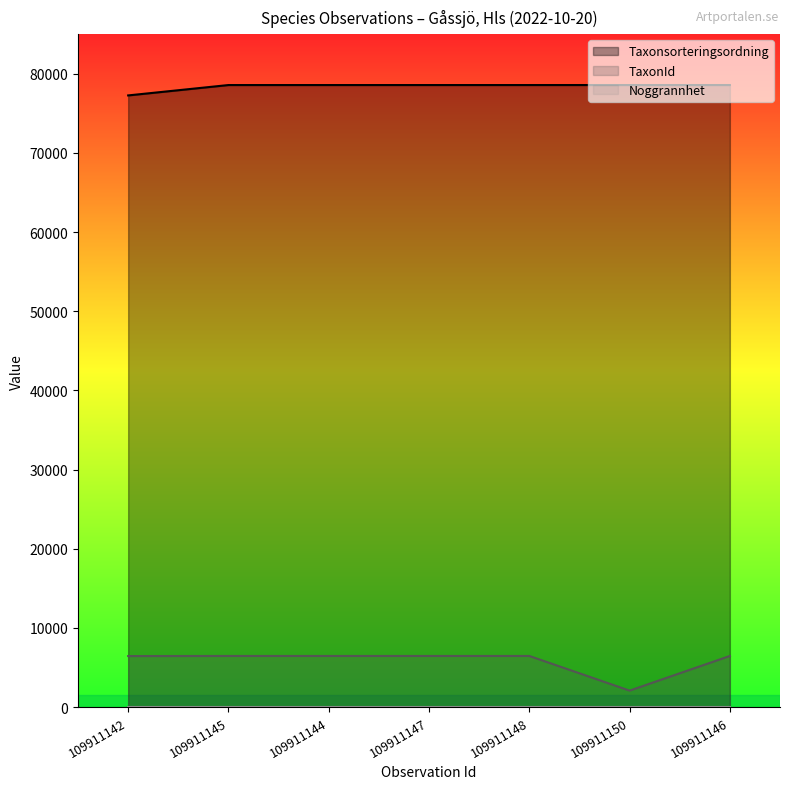

Which series has the largest range (max minus min)?

TaxonId